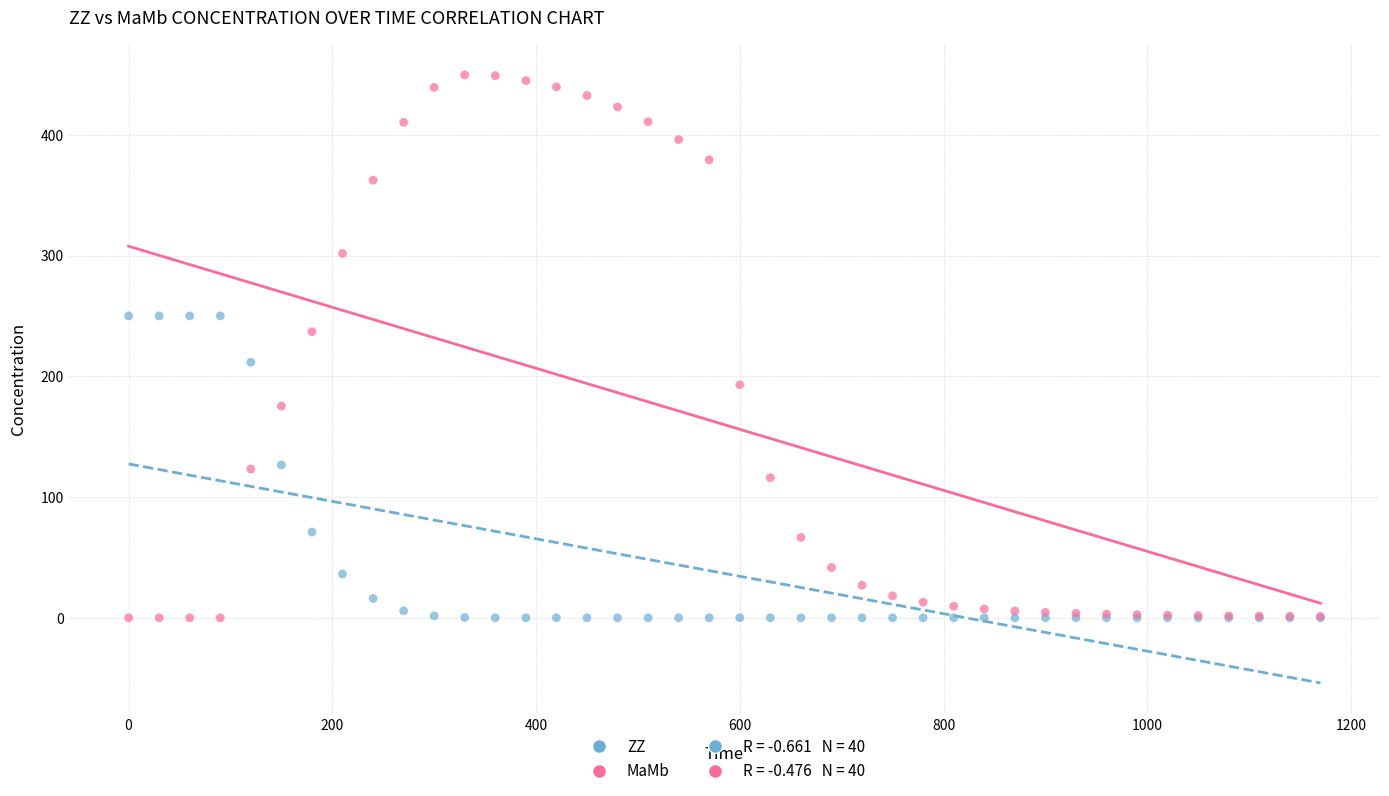

Which series contains the highest Y value?

MaMb